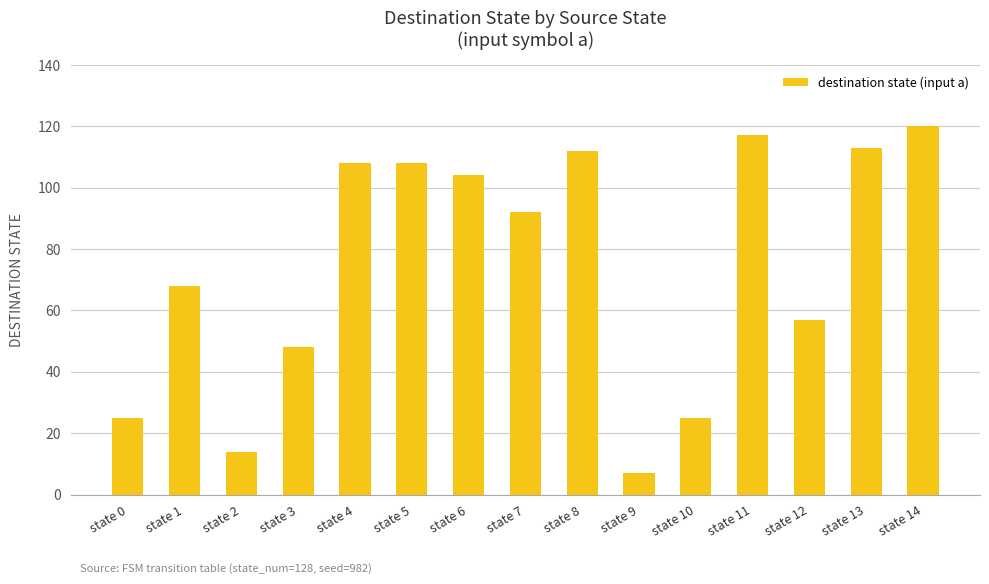

What is the sum of the values at state 13 and state 6?

217